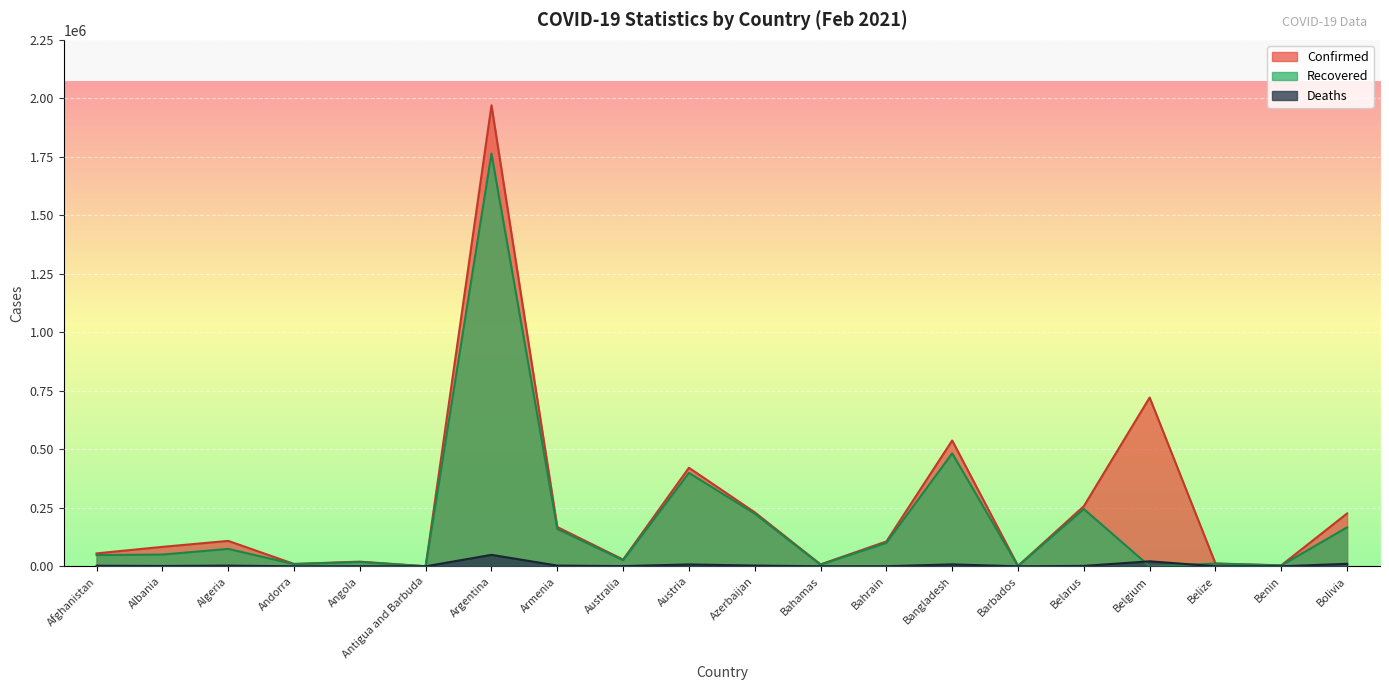

Is it true that Confirmed equals 1970009 at Argentina?

True